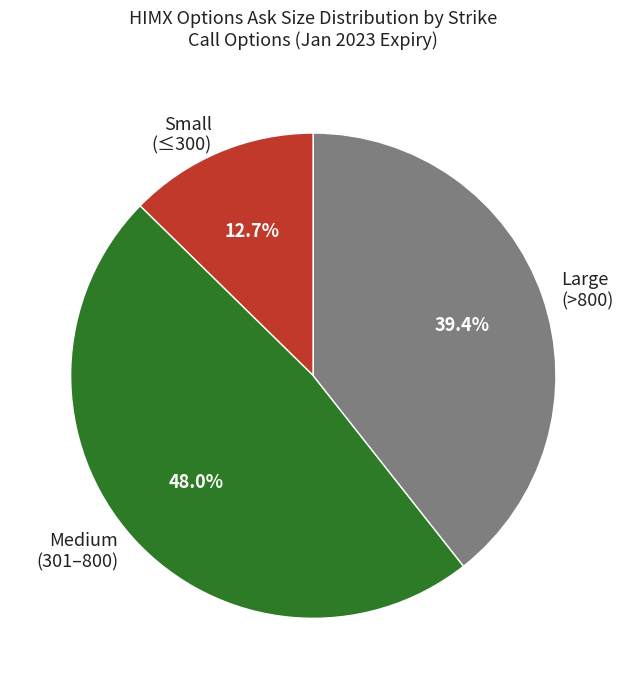

Which category has the biggest portion of the pie?

Medium (301–800)